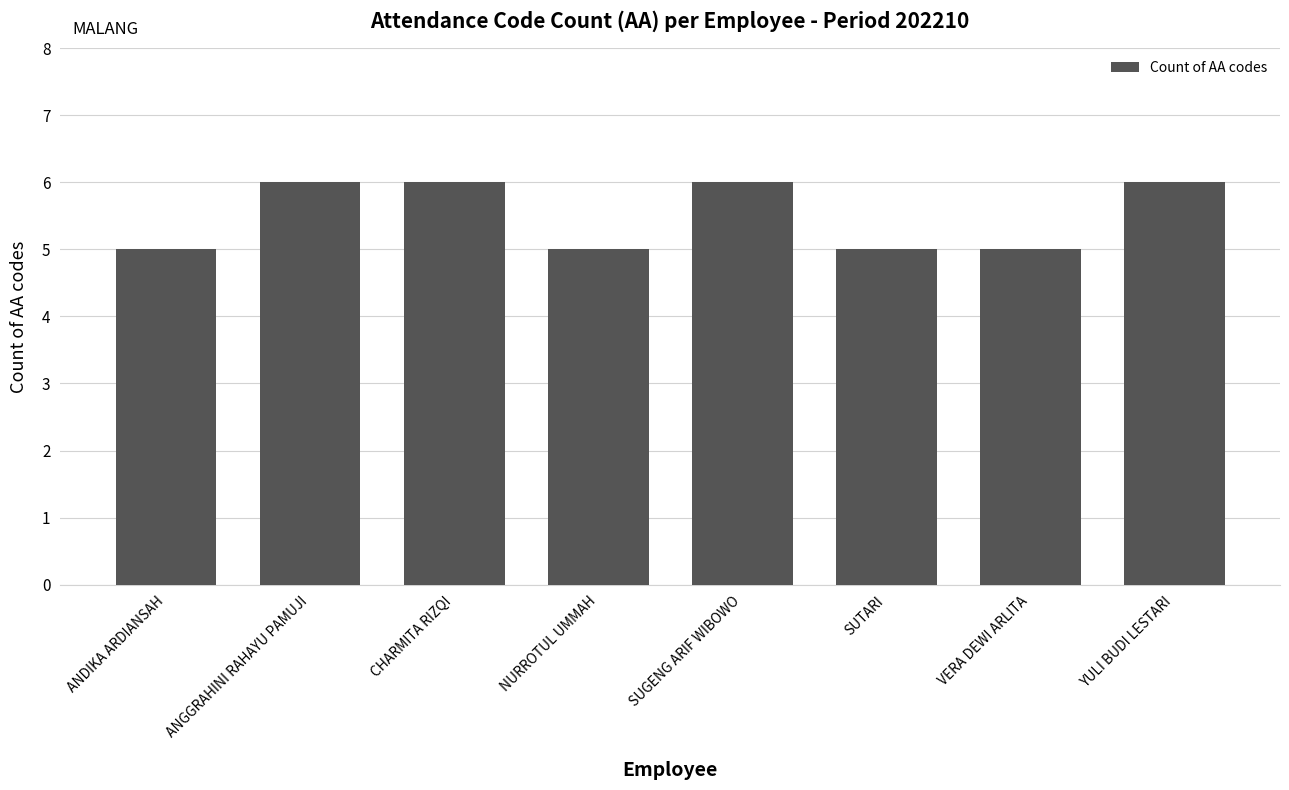

What is the value of the 3rd bar from the left?

6